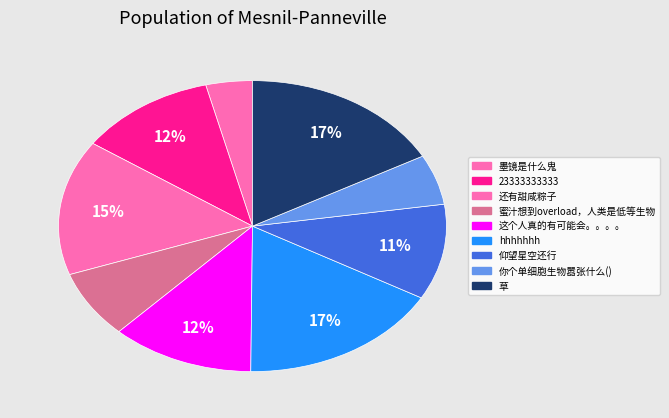

Does 这个人真的有可能会。。。。 represent more than half of the total?

No